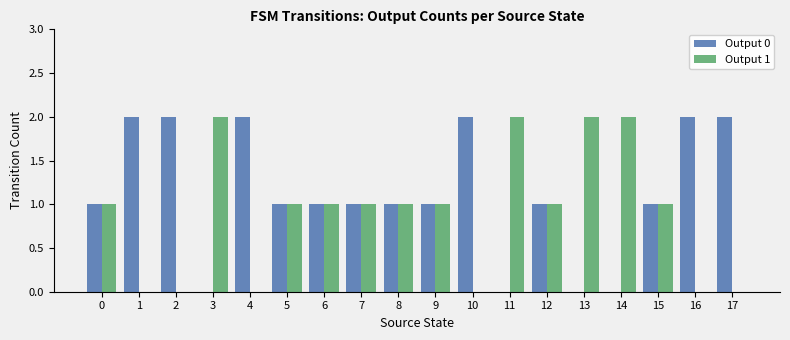

The Output 0 series shows 0 at 12. True or false?

False